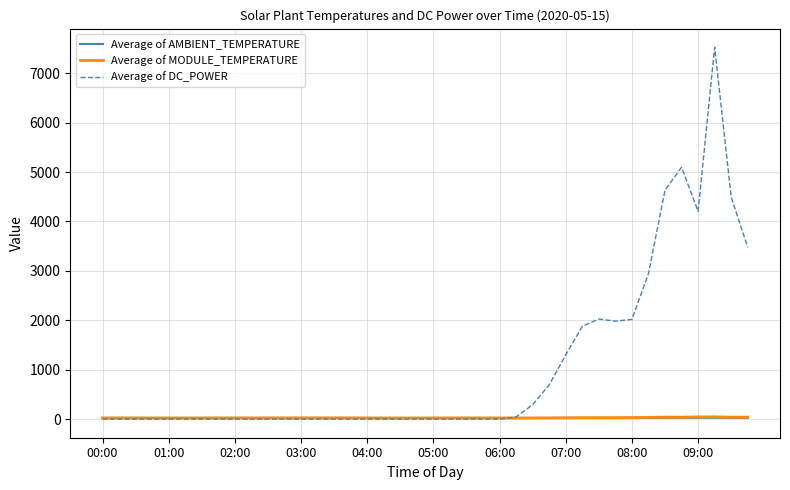

What is the greatest value displayed?

7527.2